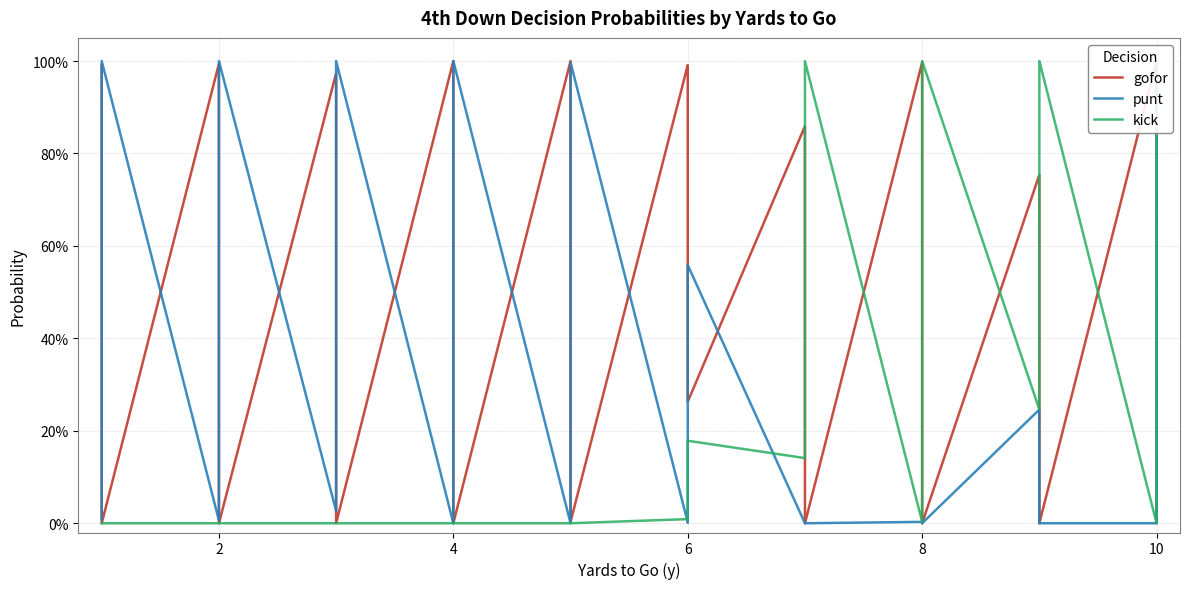

How many series are shown in this chart?

3